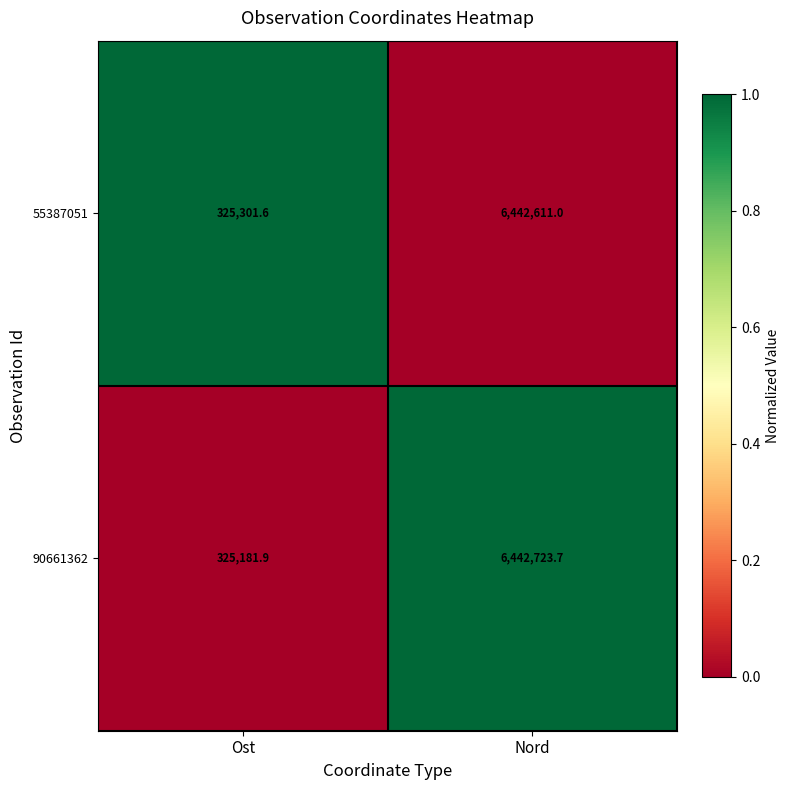

Count the number of data series in this chart.

2